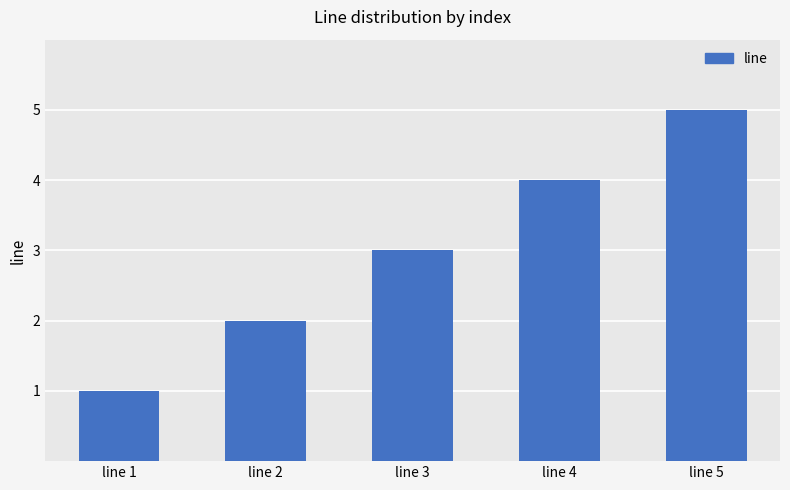

Does the chart contain stacked bars?

No